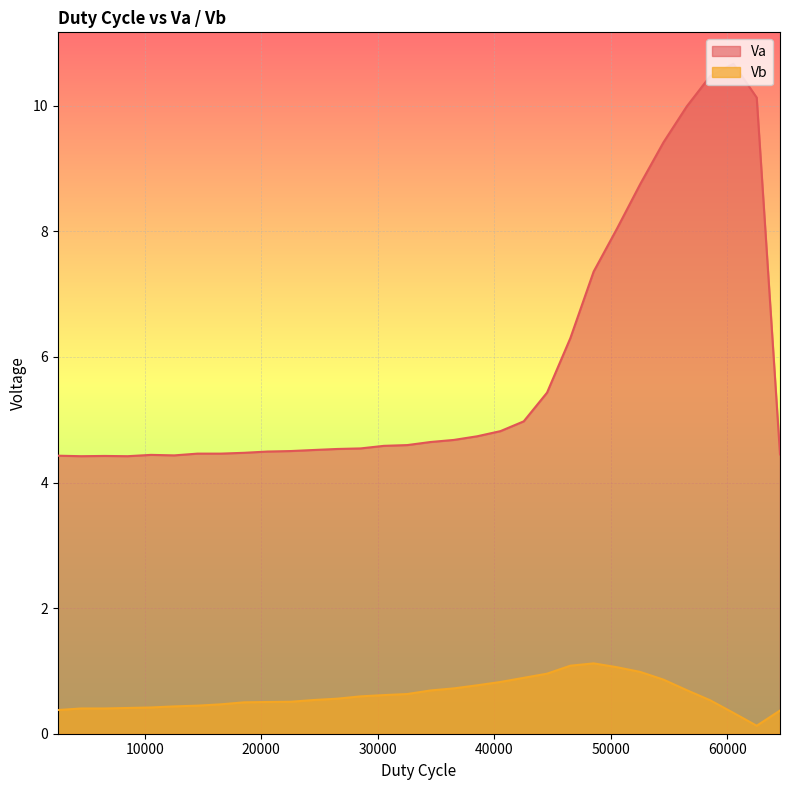

Count the number of categories in the chart.

32